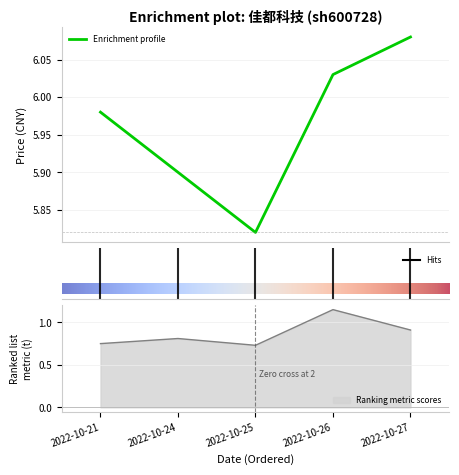

Reading left to right, what are all the values shown in this chart?

price: 6.0	5.9	5.8	6.0	6.1
volume: 0.8	0.8	0.7	1.1	0.9